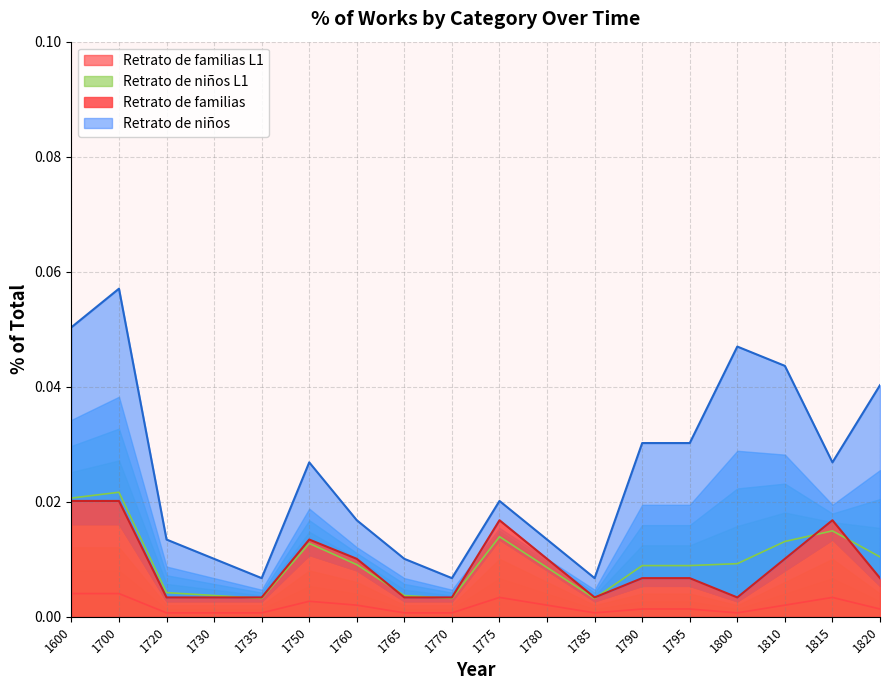

True or false: Retrato de familias L1 and Retrato de familias cross at least once.

False